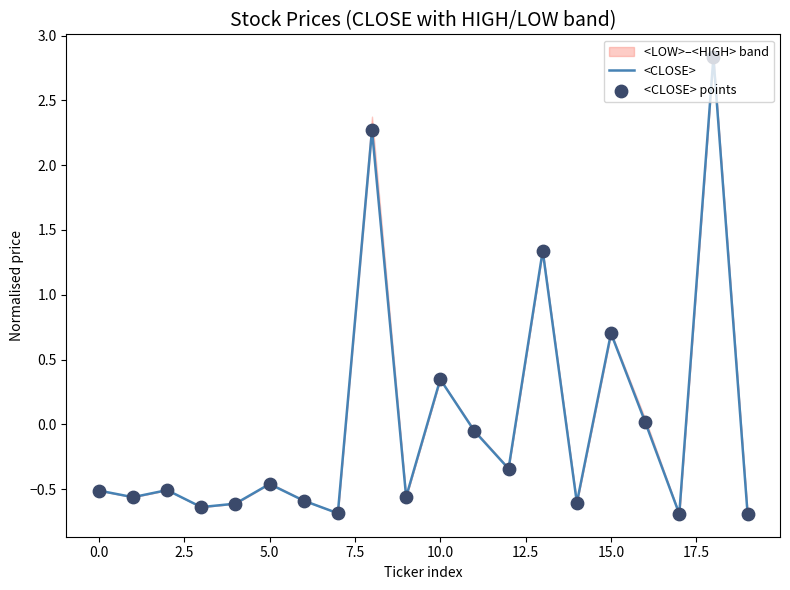

What is the maximum value for <CLOSE>?

2.8